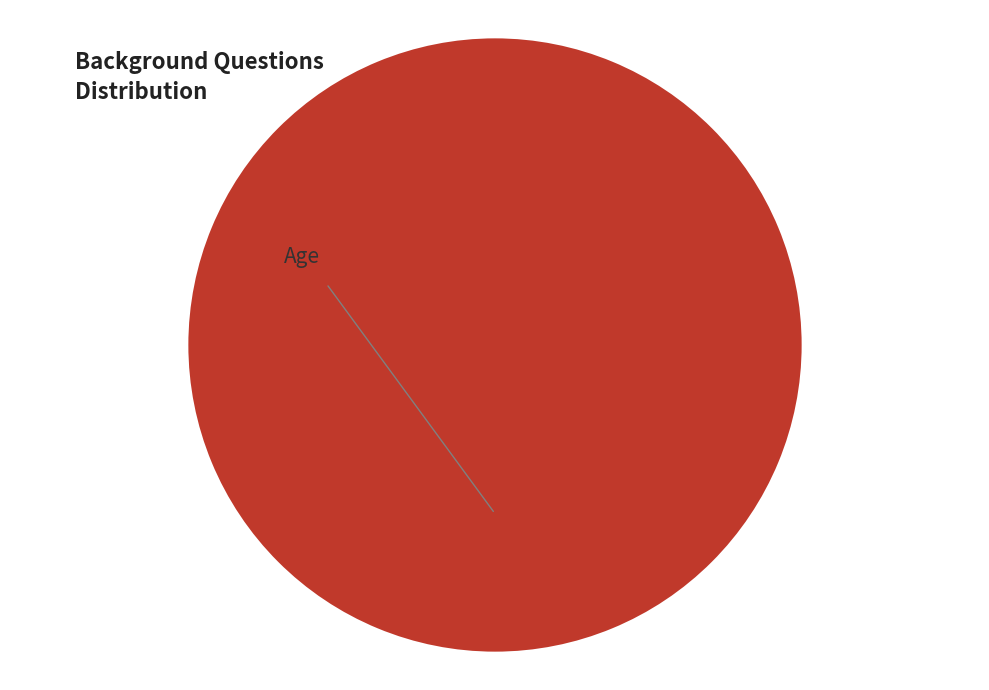

Rank the categories by value from lowest to highest.

Age